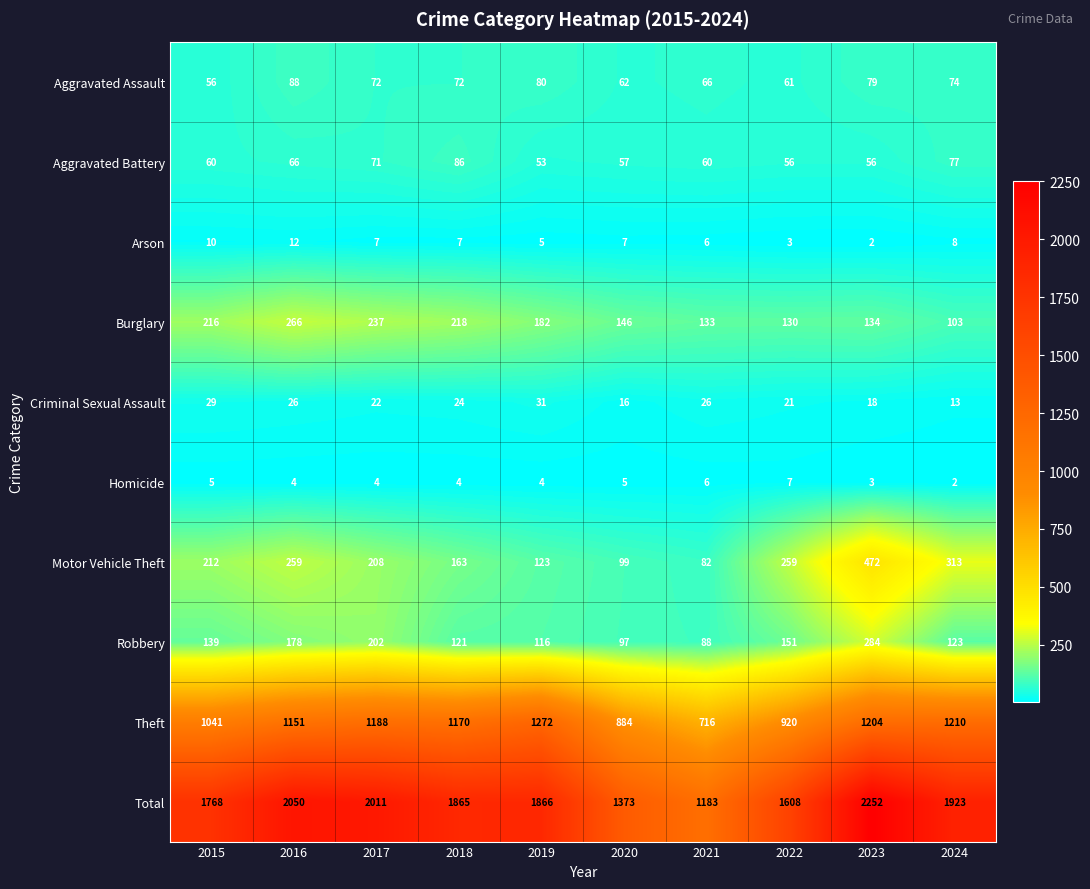

At which category is the sum across all series the highest?

2023